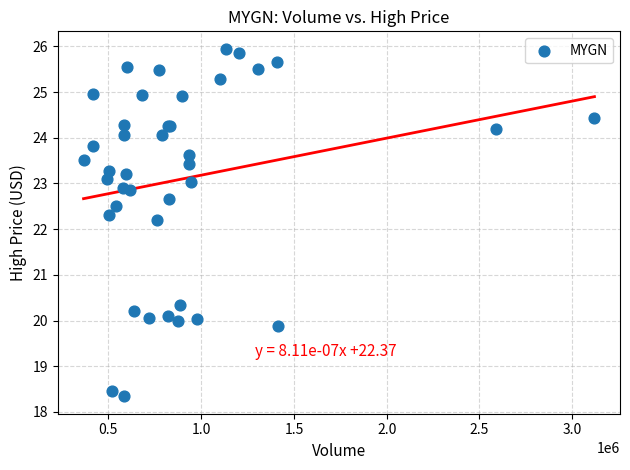

What Y value in the scatter plot is closest to 22?

22.2